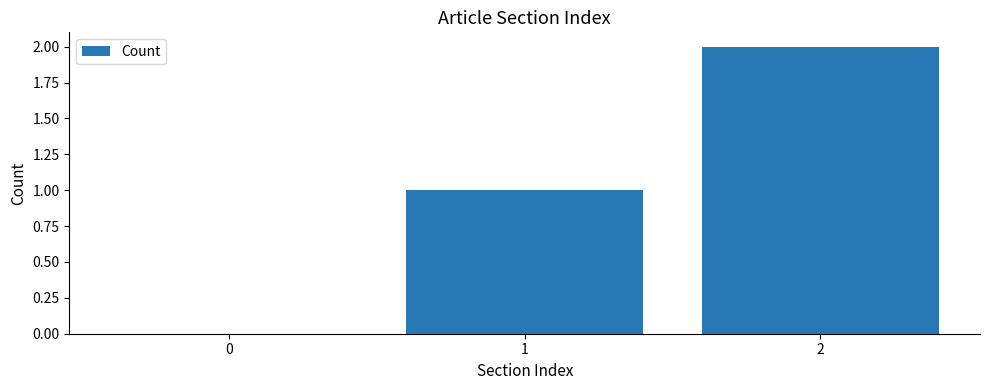

Which category has the highest value across all series?

2